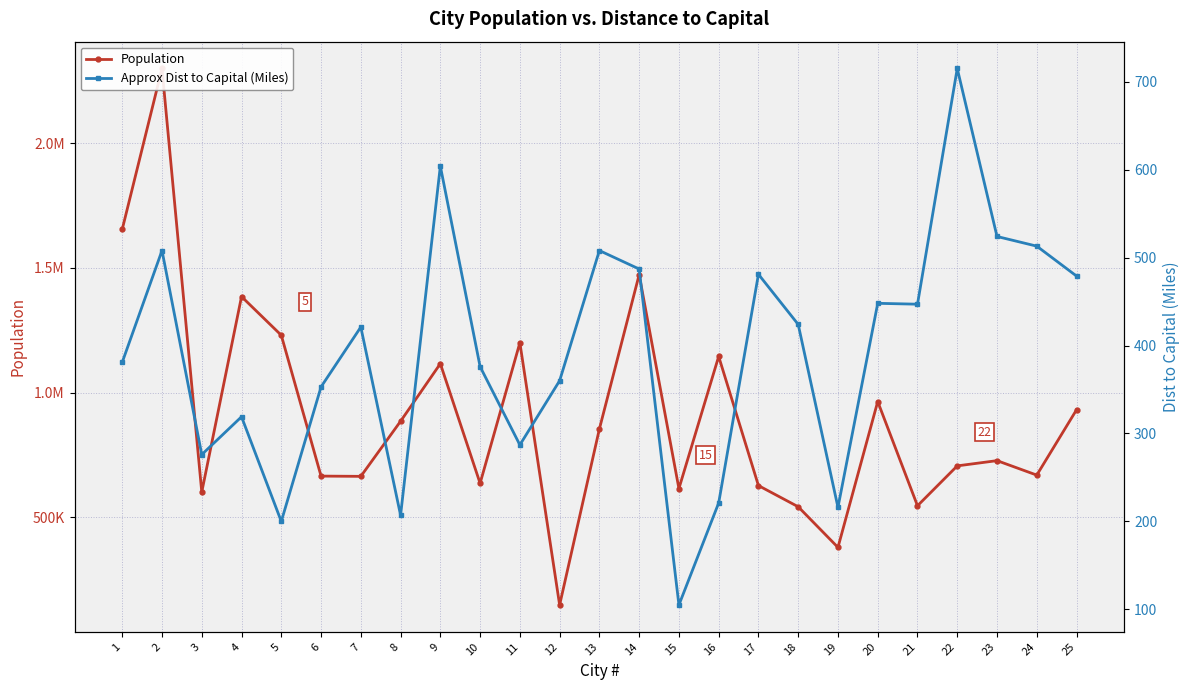

Does the chart display data point markers on the line(s)?

Yes